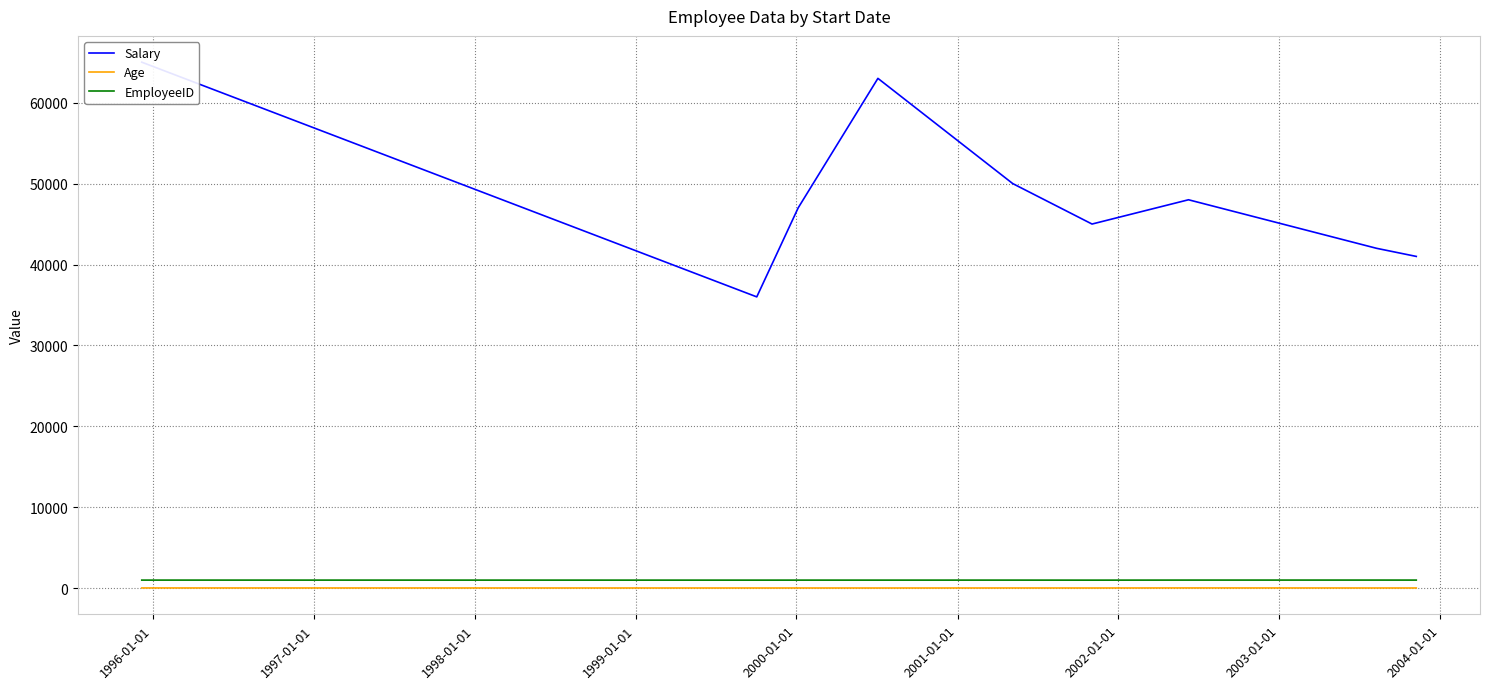

How many data points in Salary are less than 47000?

4